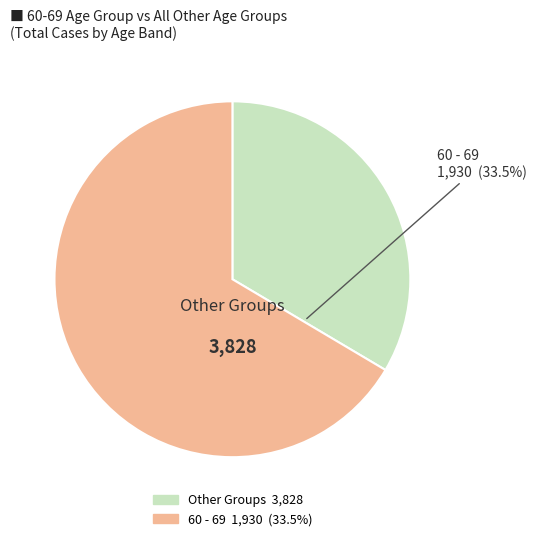

To the nearest percent, what is the average slice percentage?

50%